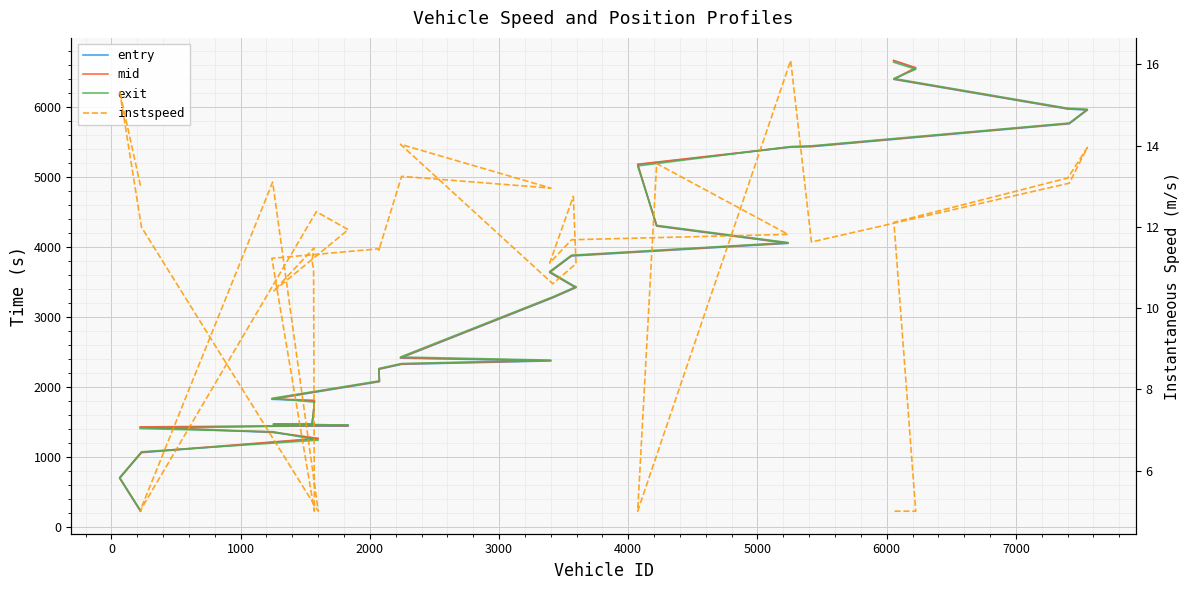

How many interior local valleys does the instspeed series have?

10